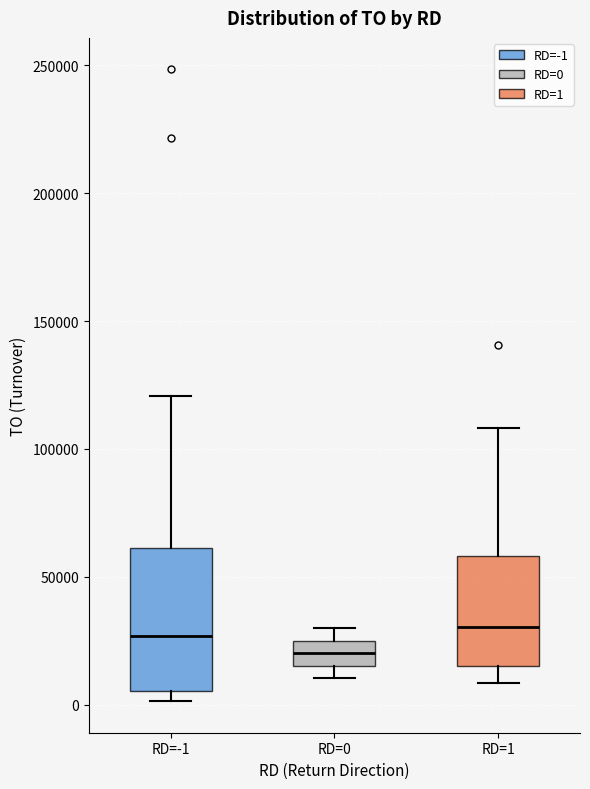

Comparing the boxes themselves (not the whiskers), which one is the tallest?

RD=-1